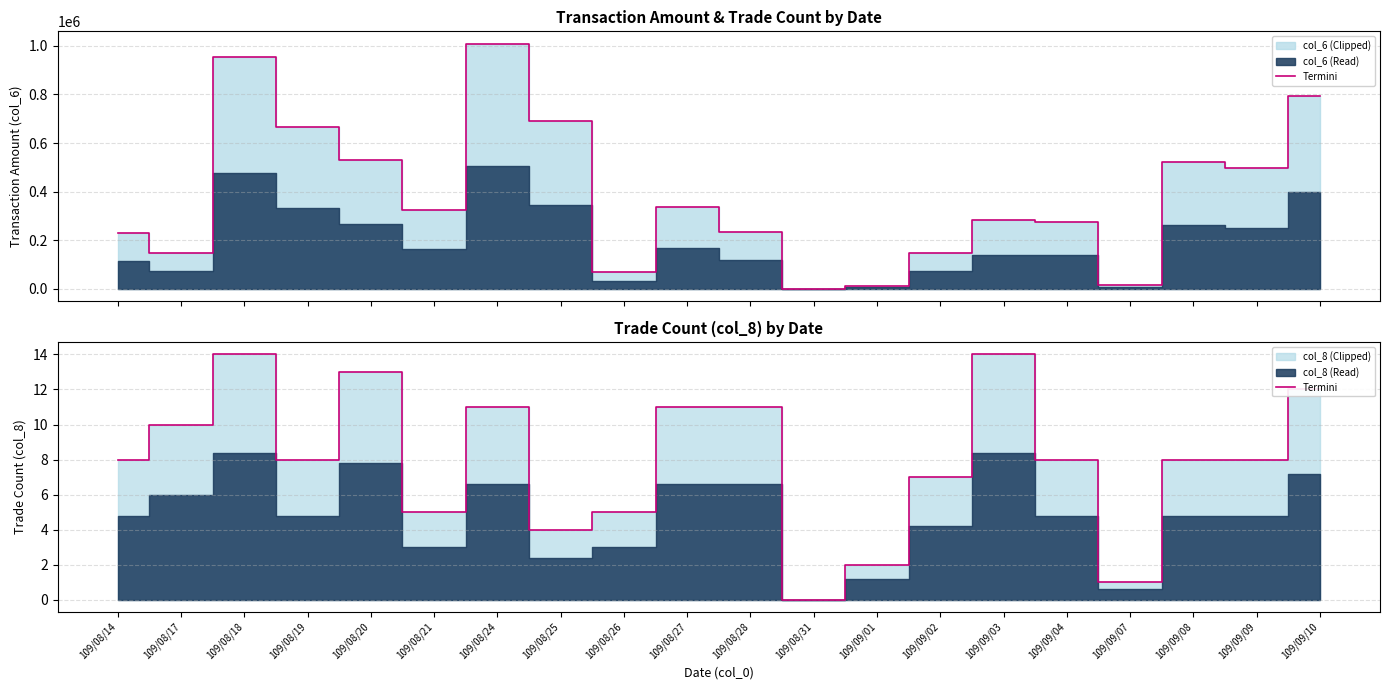

Which label corresponds to the smallest value in the chart?

109/08/31